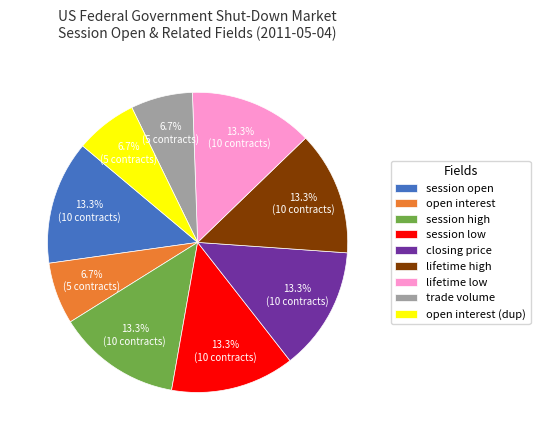

How many slices are in this pie chart?

9